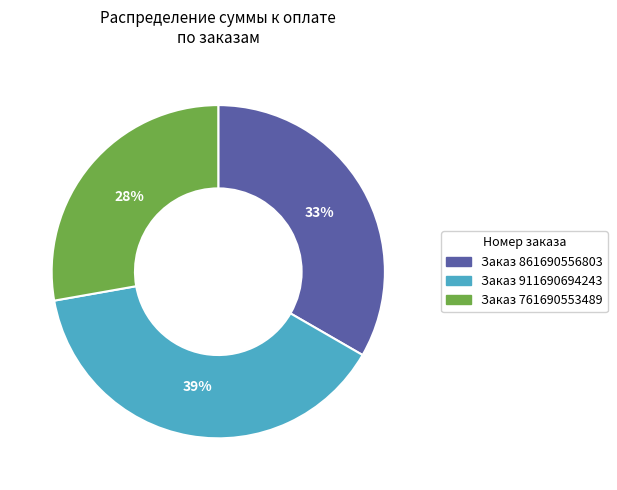

Is there a majority slice in this chart?

No